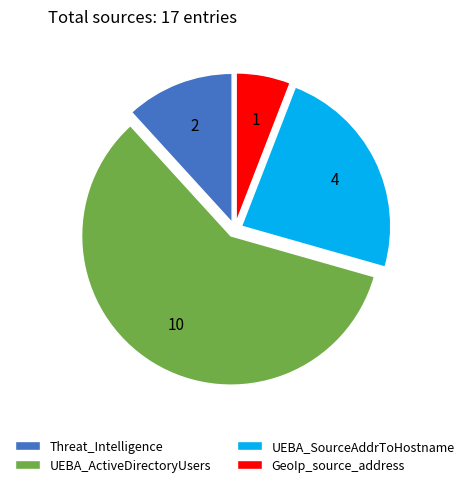

What is the smallest slice in the pie chart?

GeoIp_source_address